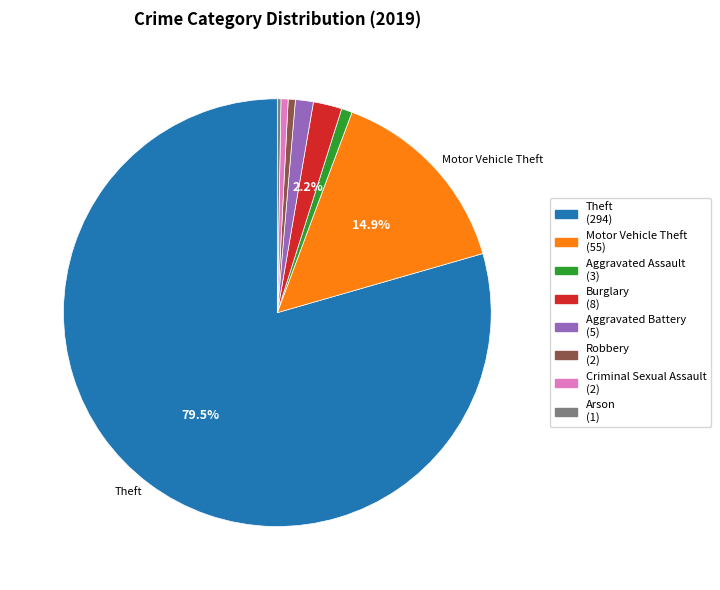

Is there a majority slice in this chart?

Yes